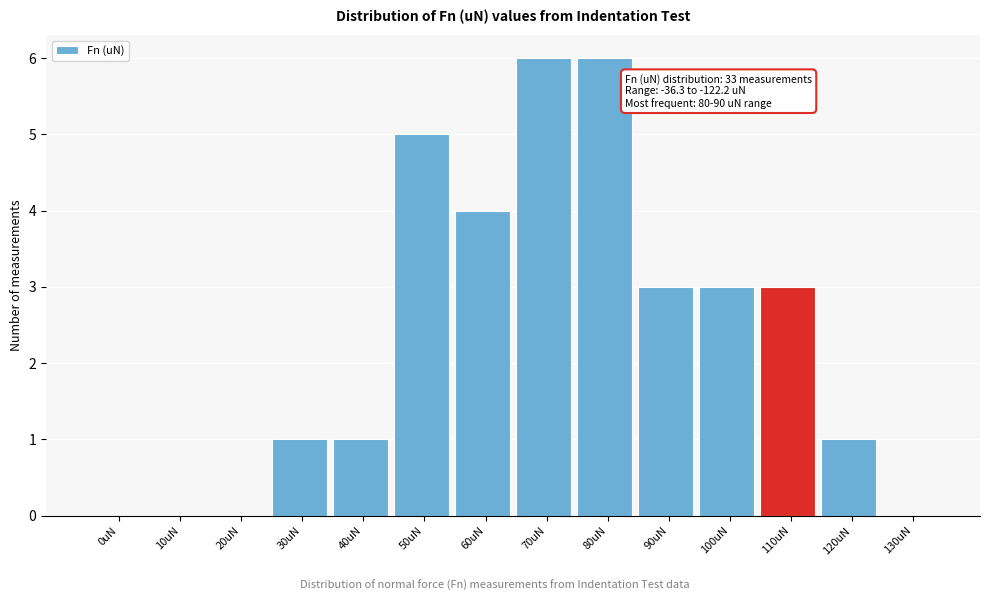

Reading left to right, list all the values displayed in this chart.

0uN=0	10uN=0	20uN=0	30uN=1	40uN=1	50uN=5	60uN=4	70uN=6	80uN=6	90uN=3	100uN=3	110uN=3	120uN=1	130uN=0